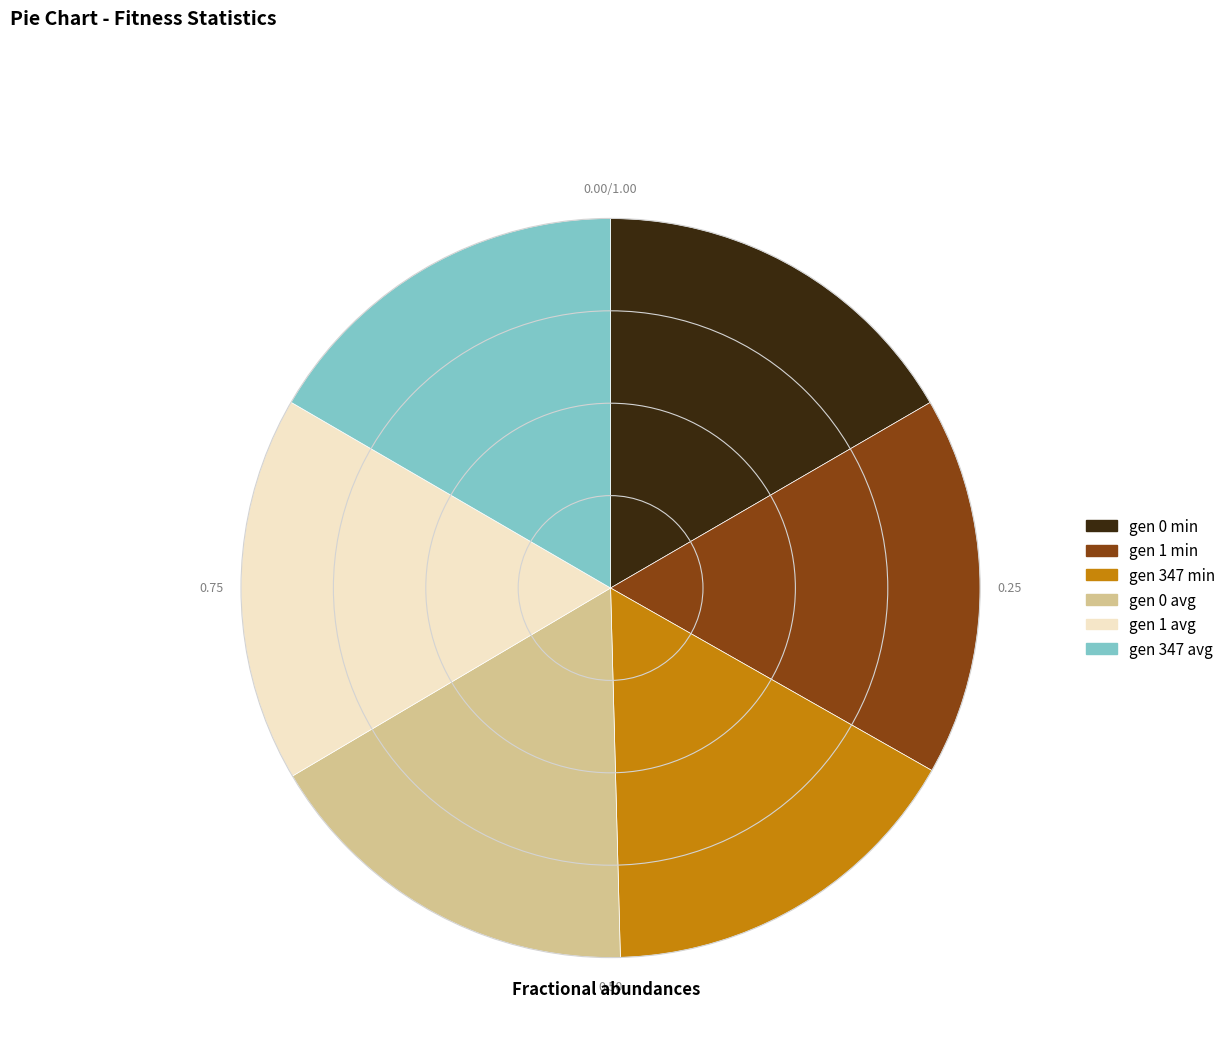

Combined, do gen 347 avg and gen 1 avg account for over 50%?

No